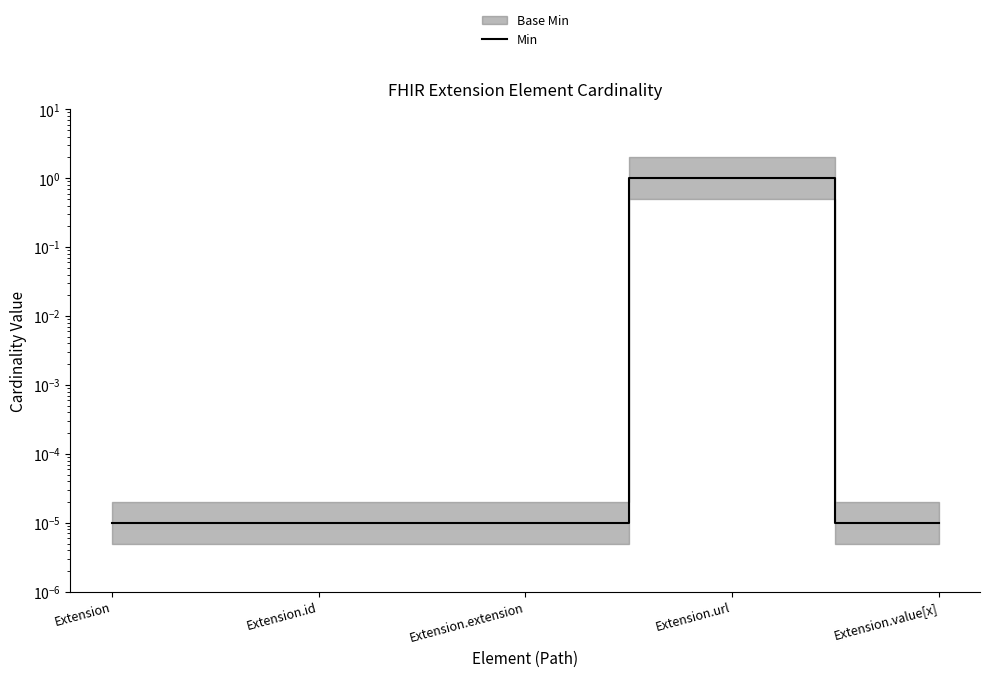

Reading right to left, extract all data points from this chart.

0.0	1.0	0.0	0.0	0.0